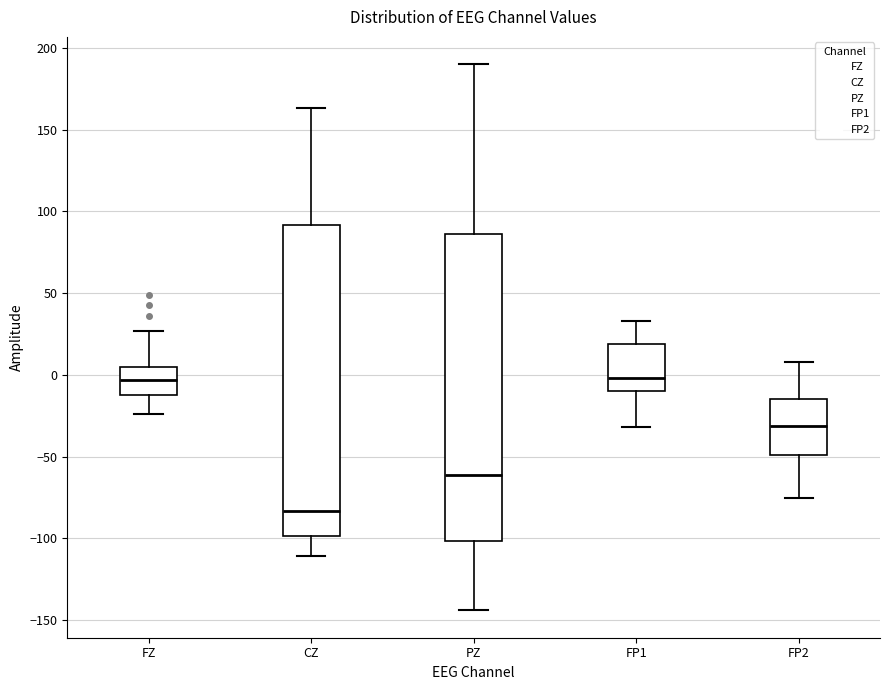

Reading left to right, transcribe this box plot: for each box, give where its median line is, the range the box spans, and where its two whiskers end, as read against the y-axis. The values are not printed on the chart, so give them approximately, as read against the axis.

FZ: median -5, box -10 to 5, whiskers -25 to 25
CZ: median -85, box -100 to 90, whiskers -110 to 165
PZ: median -60, box -100 to 85, whiskers -145 to 190
FP1: median 0, box -10 to 20, whiskers -30 to 35
FP2: median -30, box -50 to -15, whiskers -75 to 10